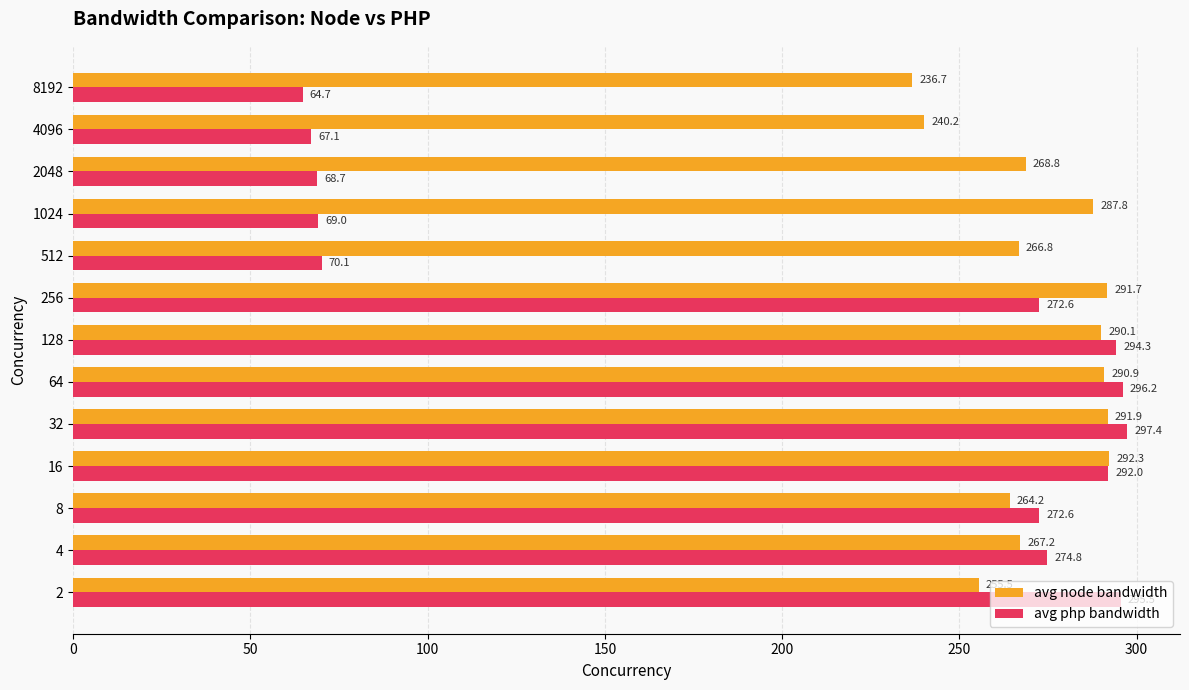

True or false: avg php bandwidth has a value of 156.7 at 8.

False